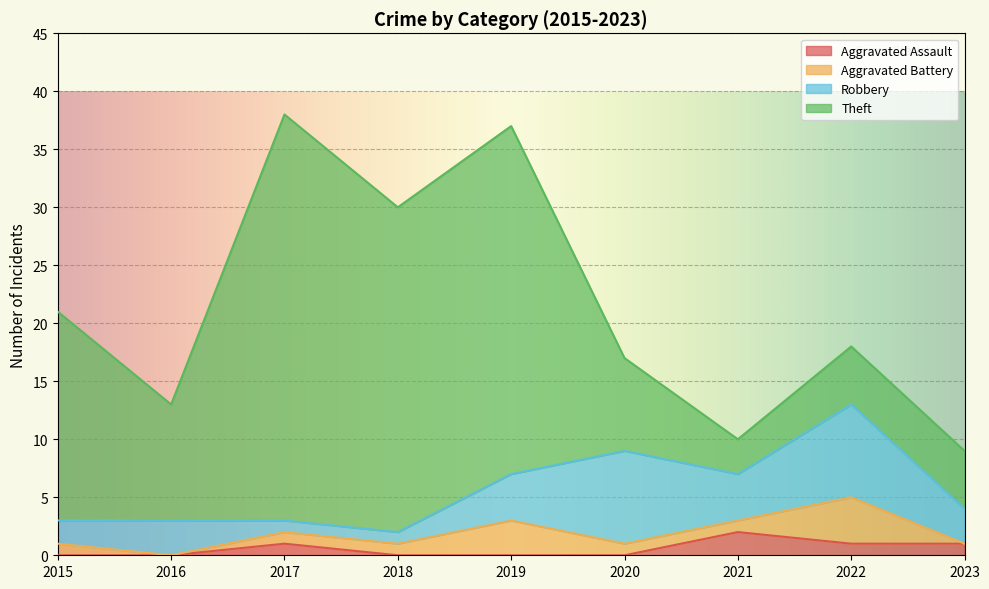

The value of Aggravated Battery at 2017 is 2. True or false?

False